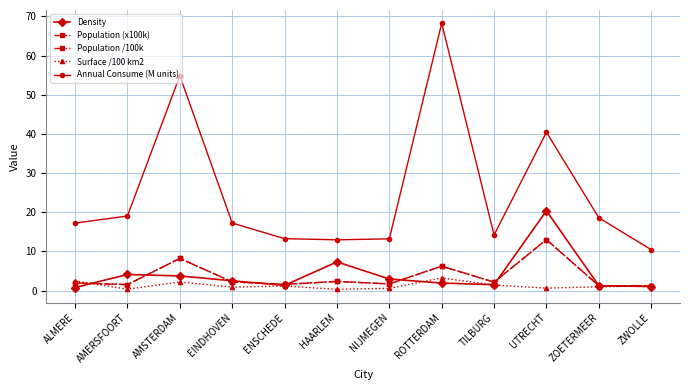

Is this an area chart (filled region under the line)?

No